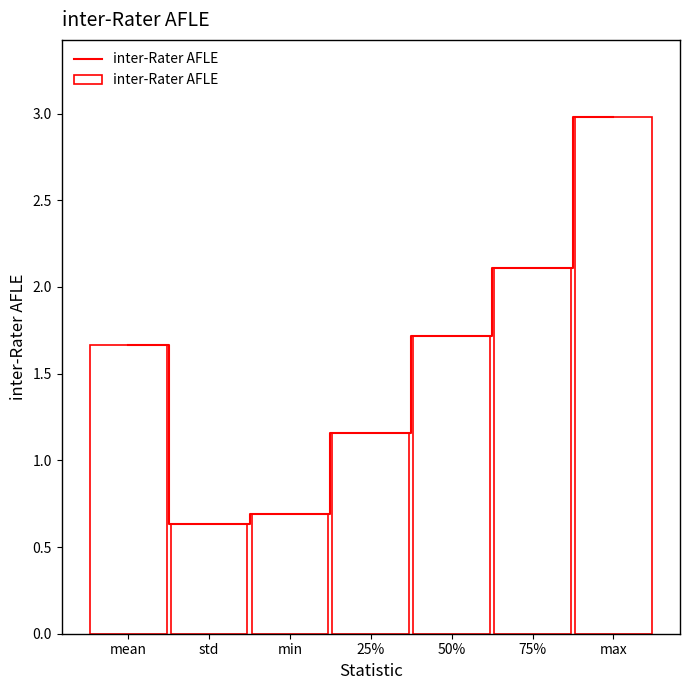

Reading left to right, extract all data points from this chart.

1.7	0.6	0.7	1.2	1.7	2.1	3.0